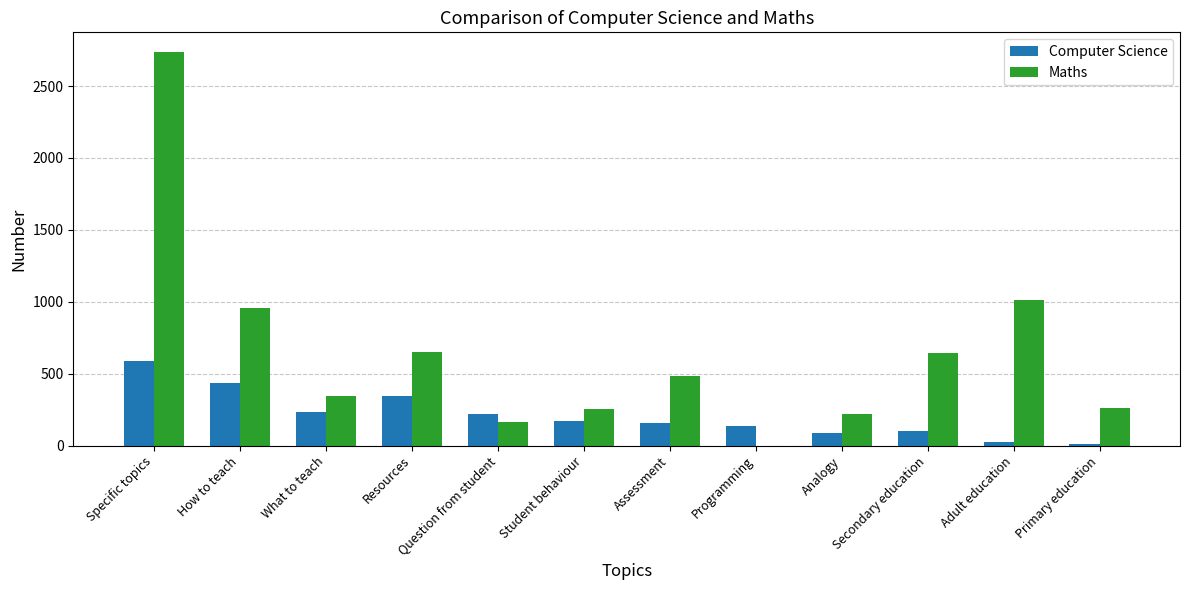

Is it true that Maths equals 76 at Analogy?

False